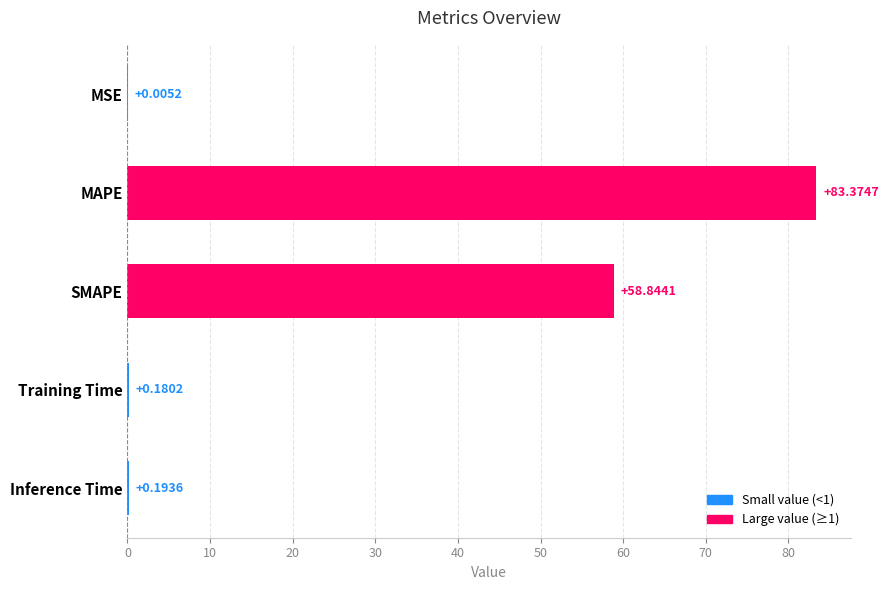

Between MSE and Inference Time, which is larger?

Inference Time